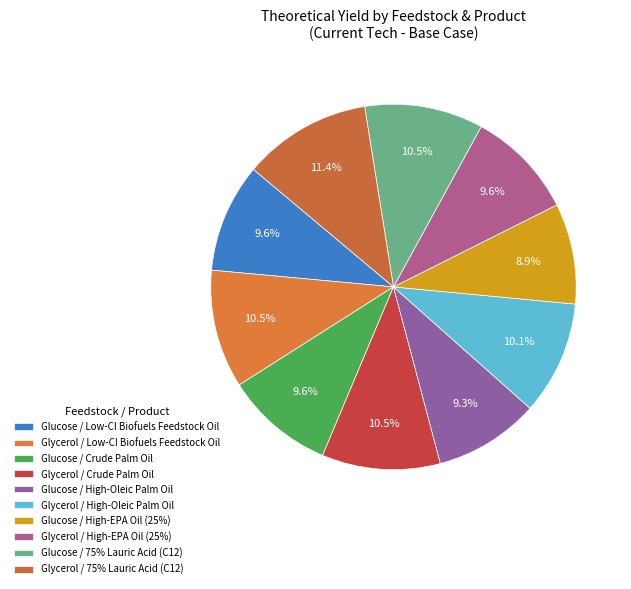

How many segments does this pie chart have?

10